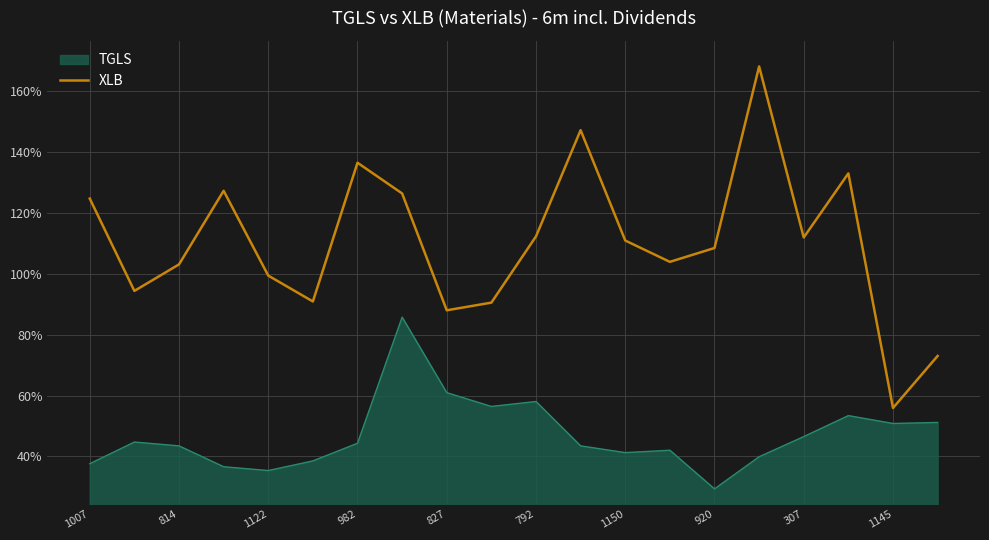

Which series has the widest spread of values?

XLB